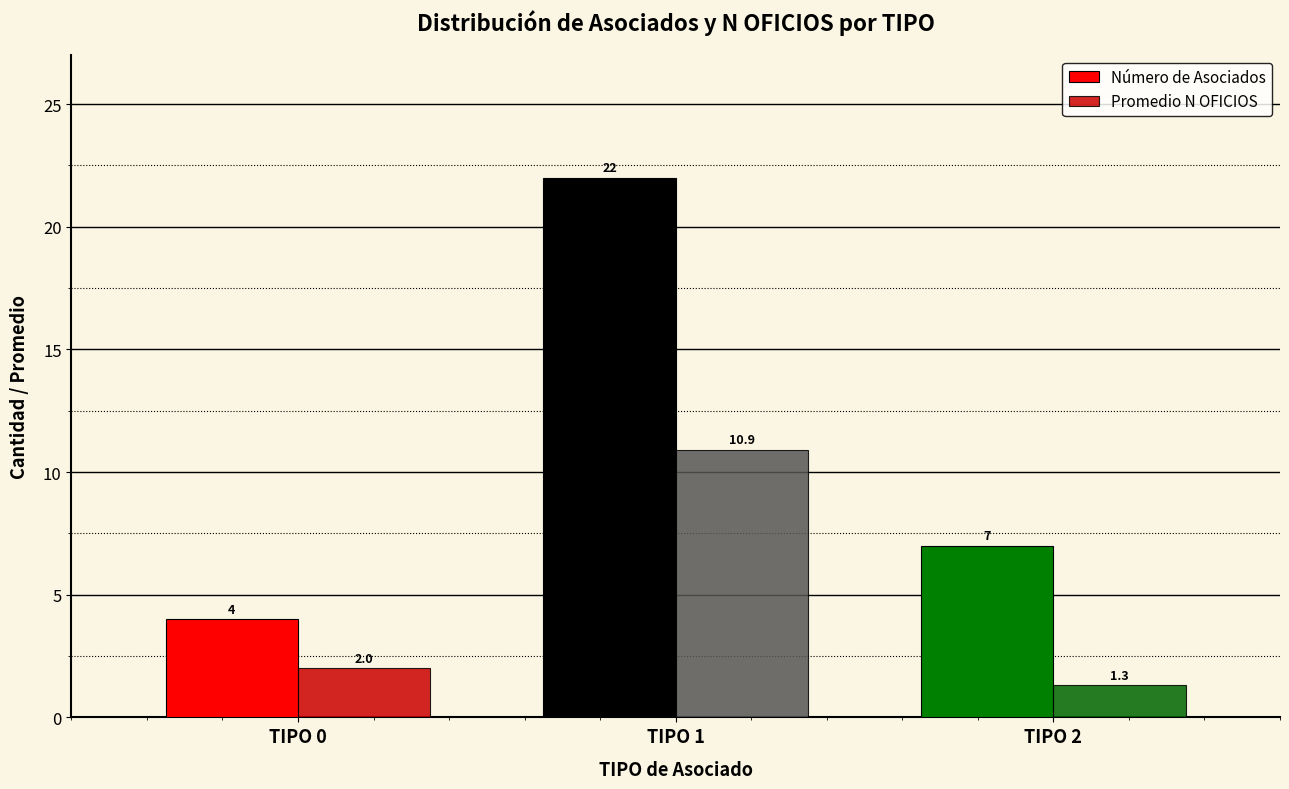

Is the value of Promedio N OFICIOS at TIPO 1 greater than the value of Número de Asociados at TIPO 1?

No